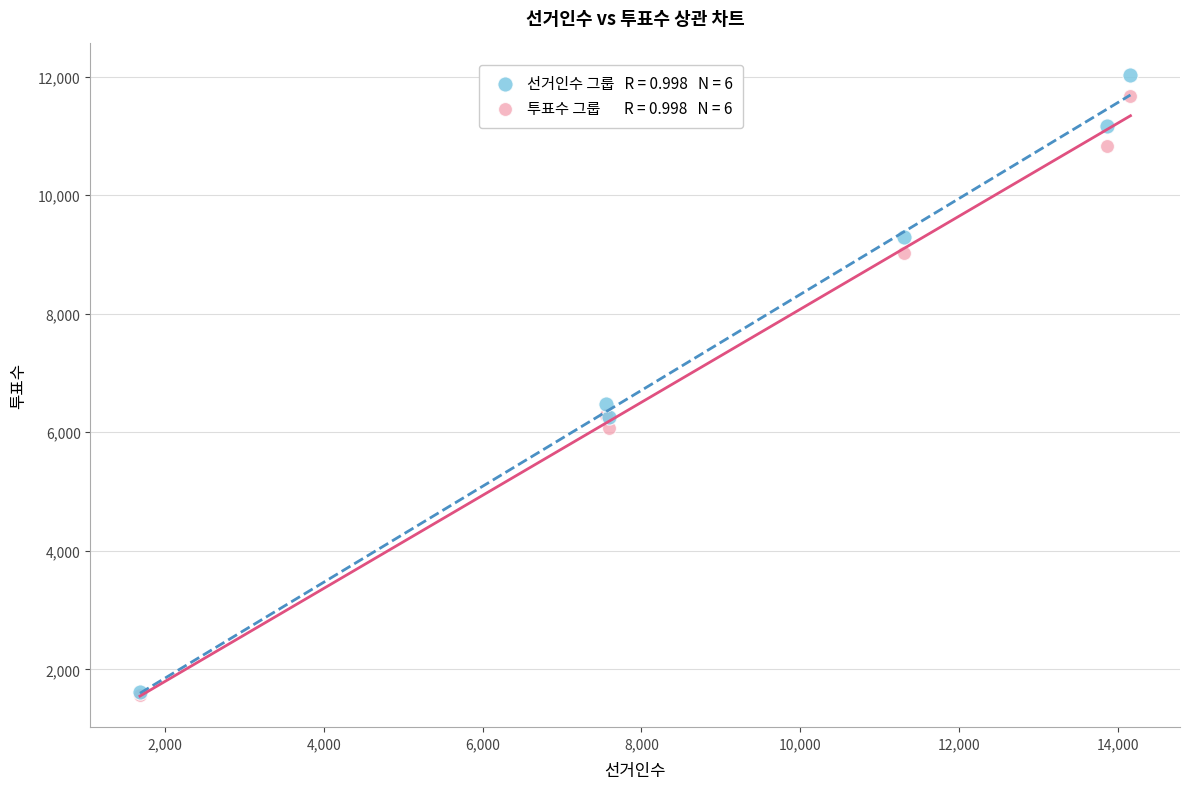

Across all series, what Y value is closest to 6801?

6479.0